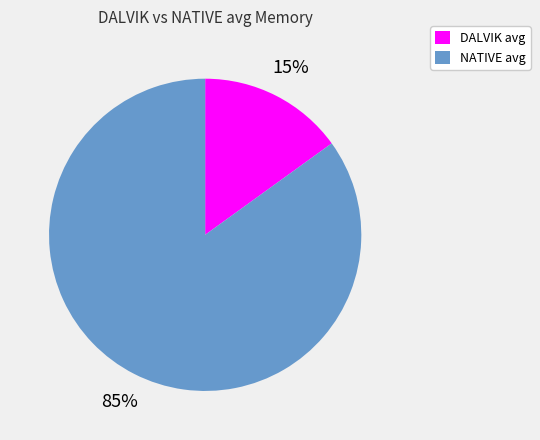

Which category has the biggest portion of the pie?

NATIVE avg